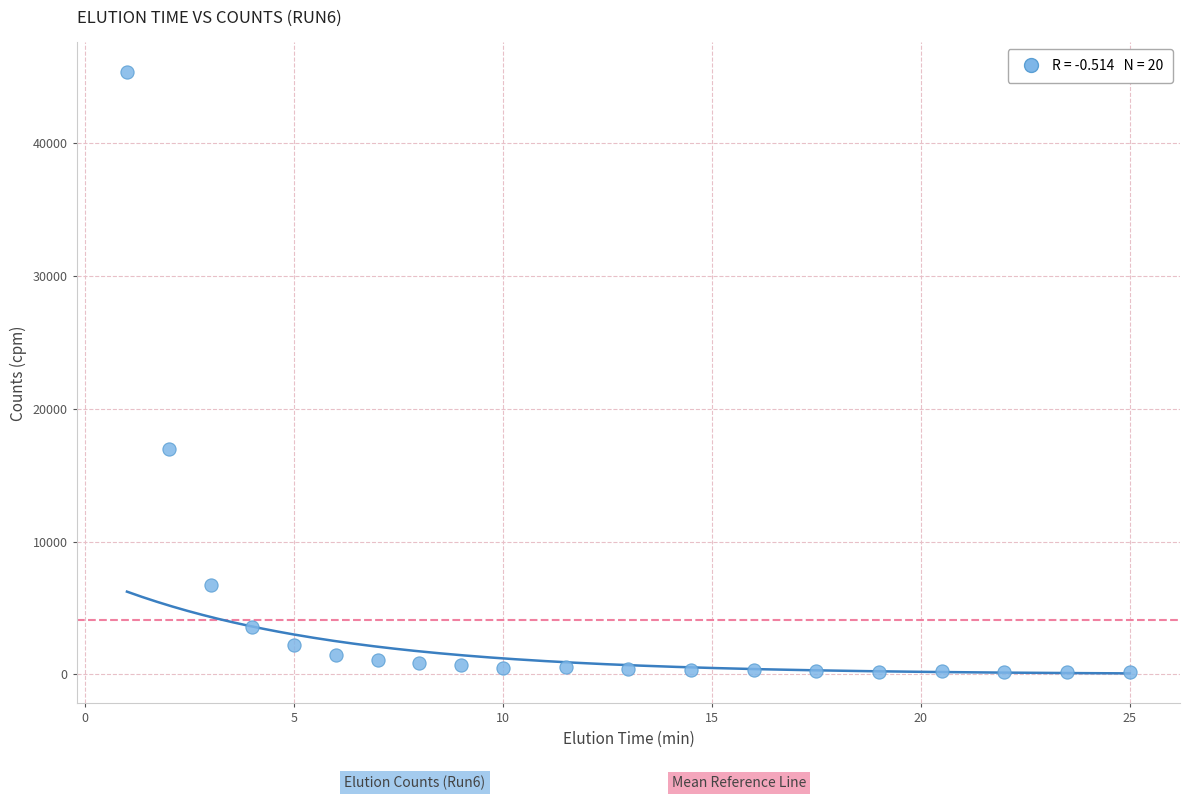

What is the range of X values (max minus min)?

24.0